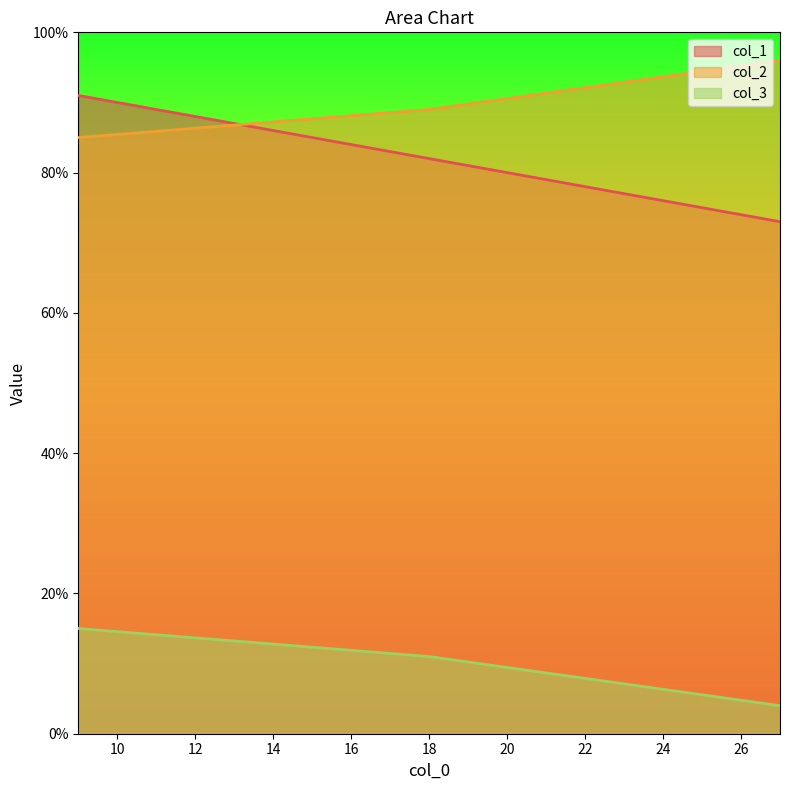

Between 18 and 27, which series saw the biggest shift?

col_1